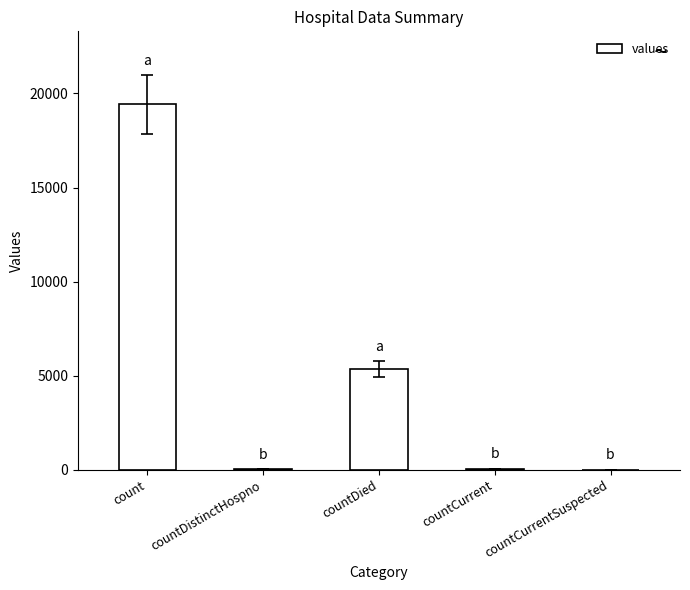

Is it true that the value at countCurrent is 60?

True